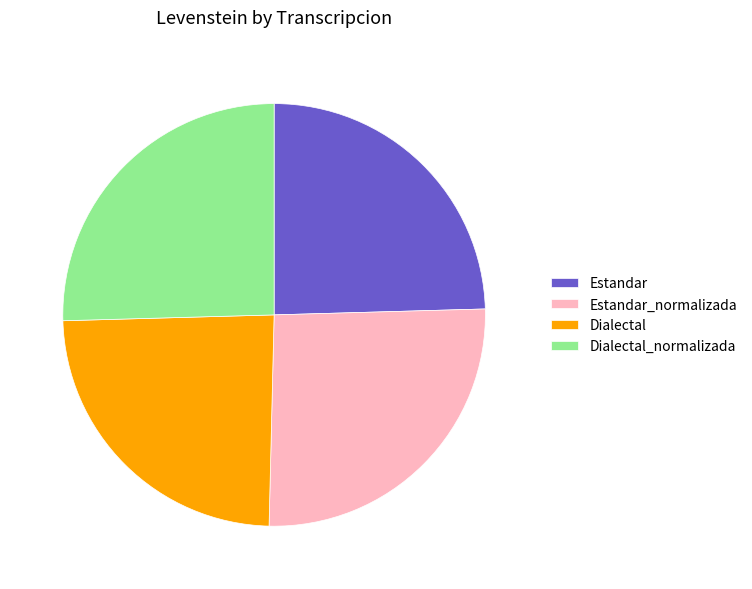

Do Dialectal_normalizada and Estandar_normalizada together represent more than half of the pie?

Yes